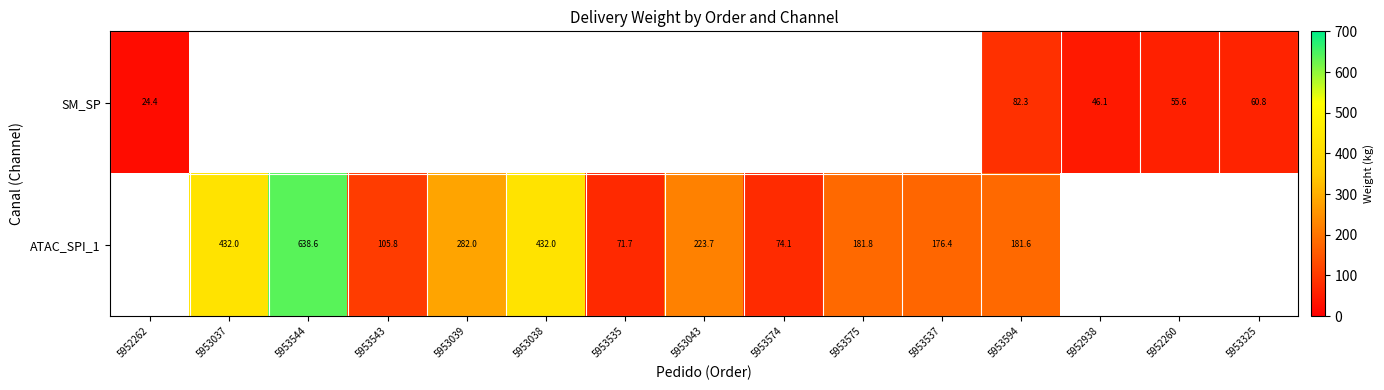

Count the ATAC_SPI_1 values in the range 74 to 638.

9